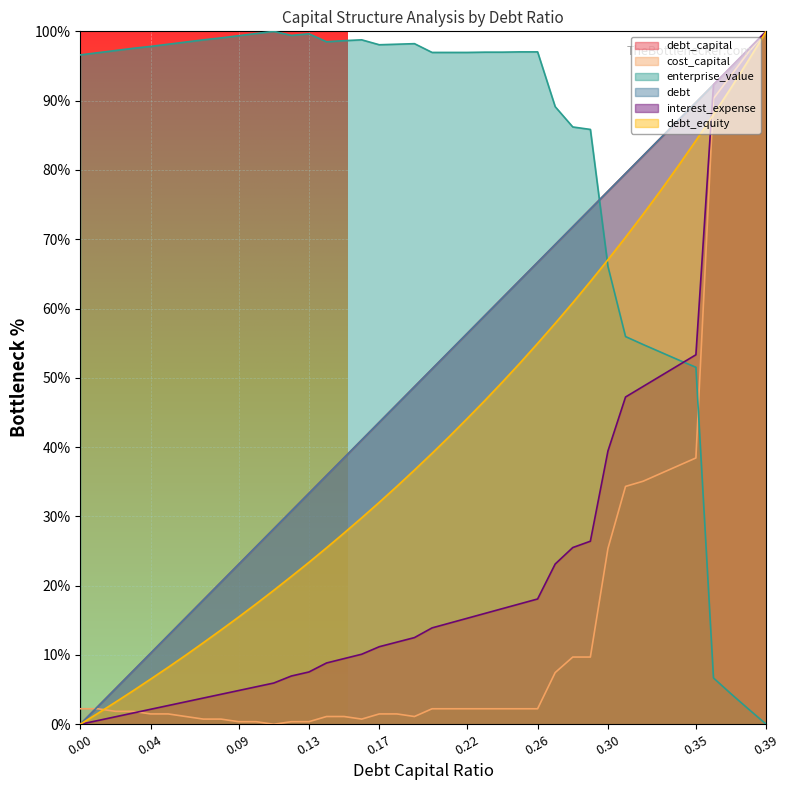

How many data points in enterprise_value are above 97?

20